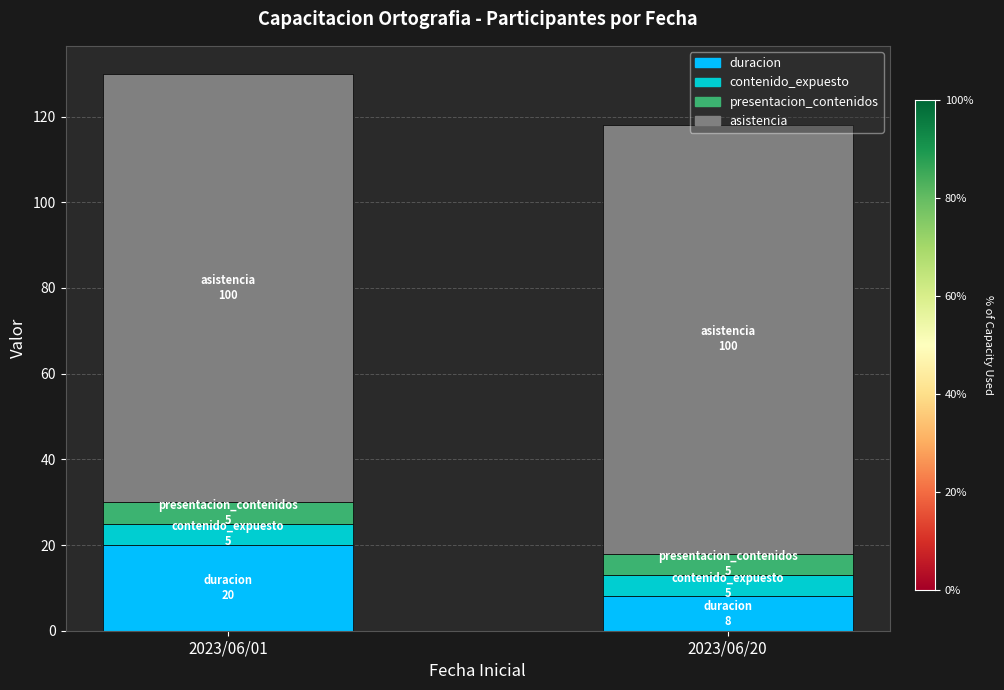

At which category is the sum across all series the highest?

2023/06/01